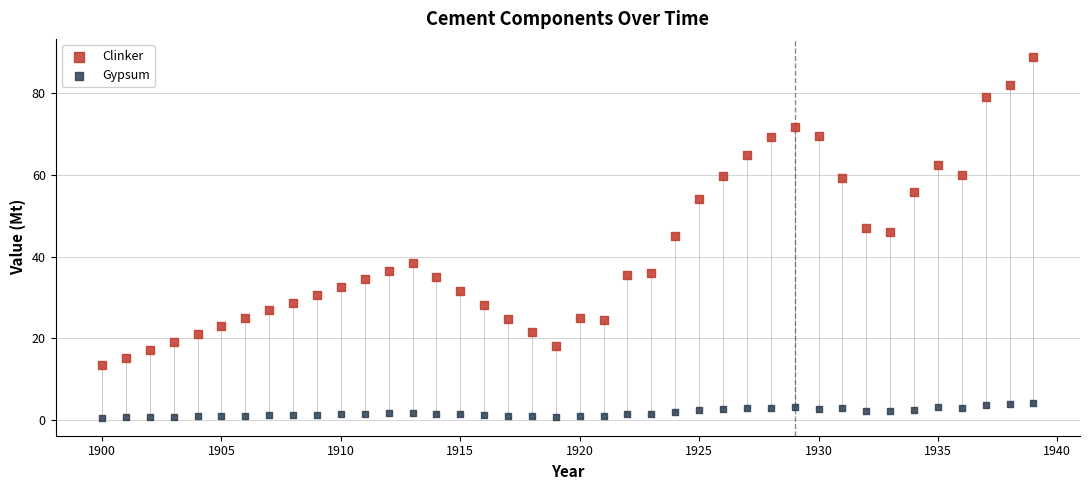

What are all the series names shown in the legend?

Clinker, Gypsum